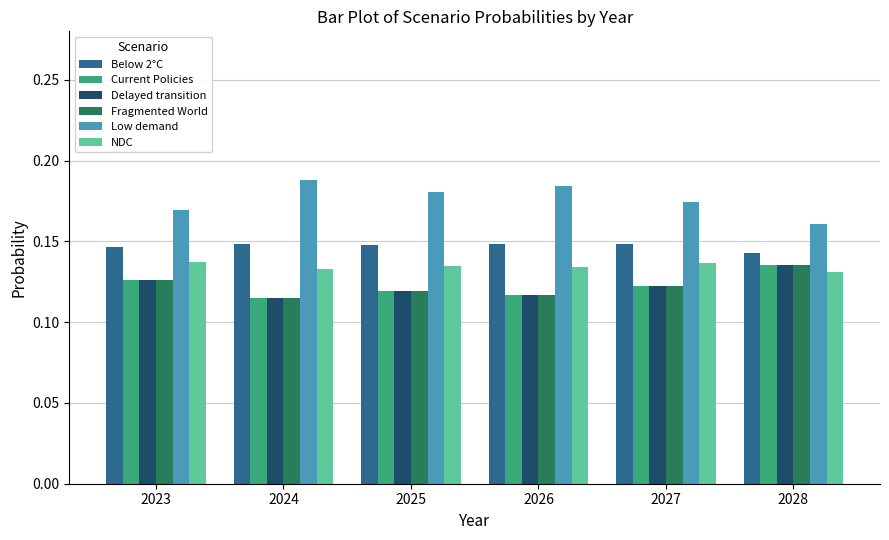

At which label is Low demand closest to 0?

2028